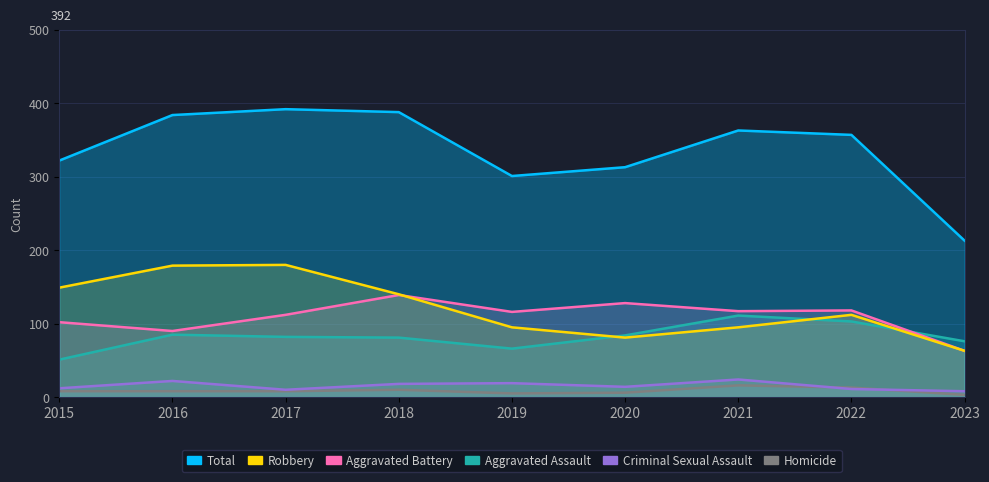

What is the difference between the second highest and second lowest values in the Aggravated Assault series?

37